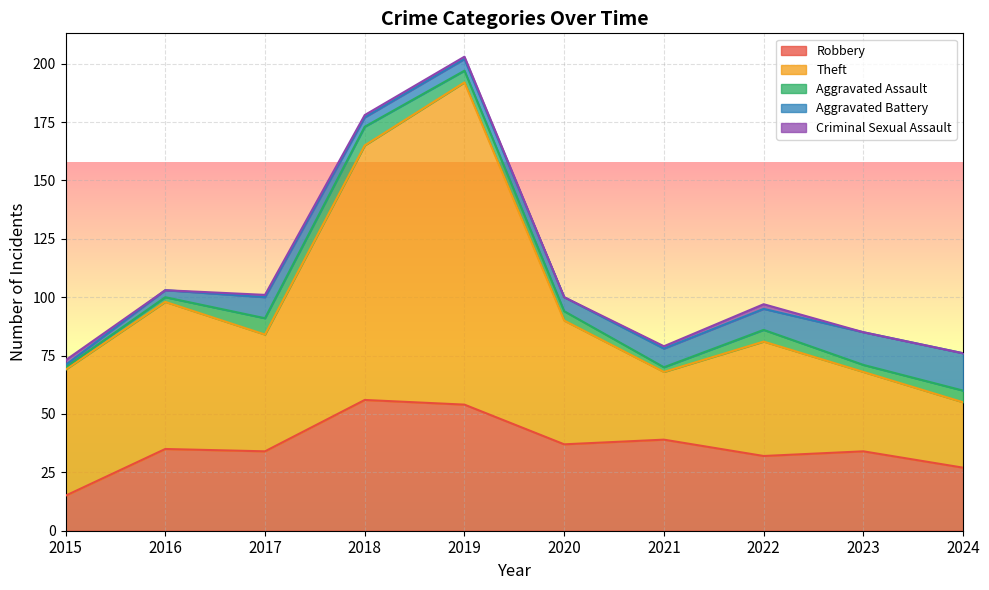

How many lines are shown in the chart?

5